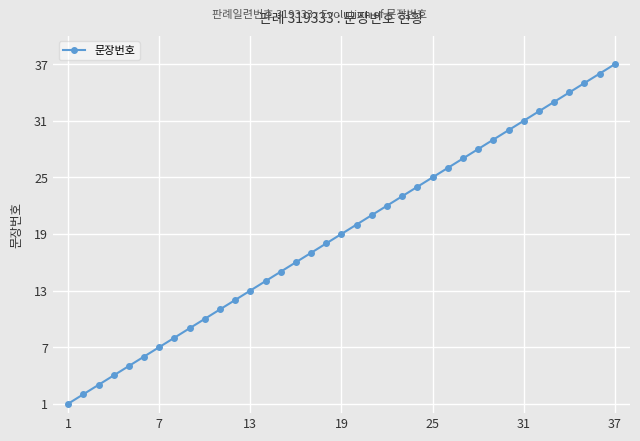

True or false: the data has more than 1 interior local peaks.

False